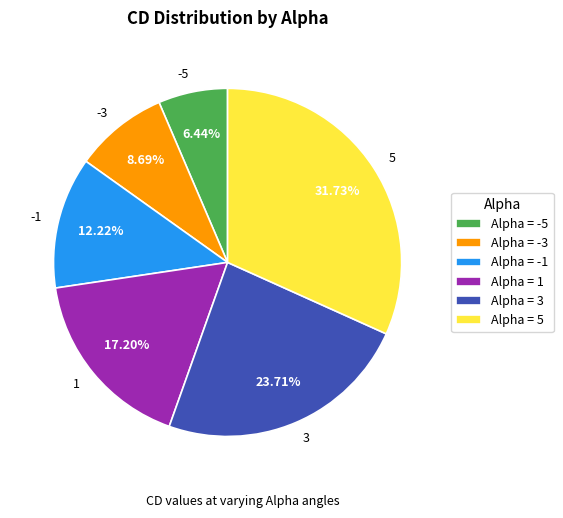

What is the largest slice in the pie chart?

5